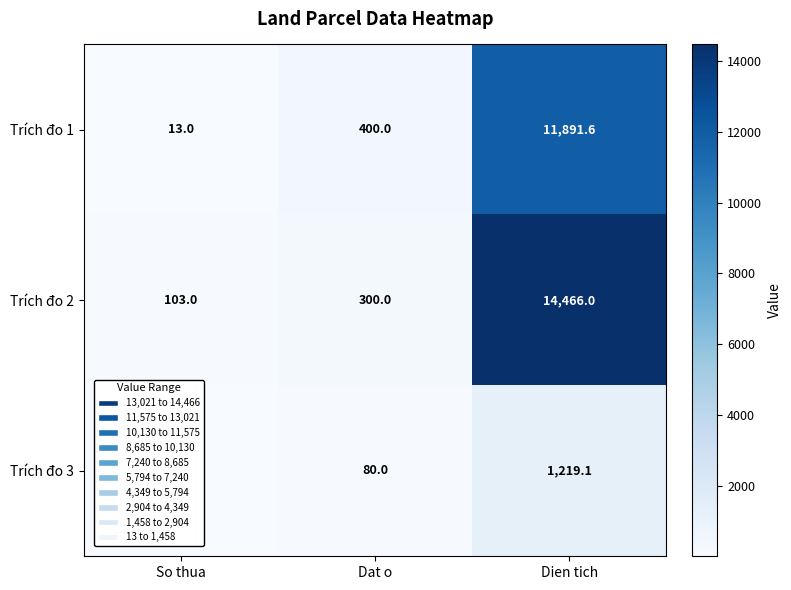

What is the total value across all series at Dien tich?

27576.7